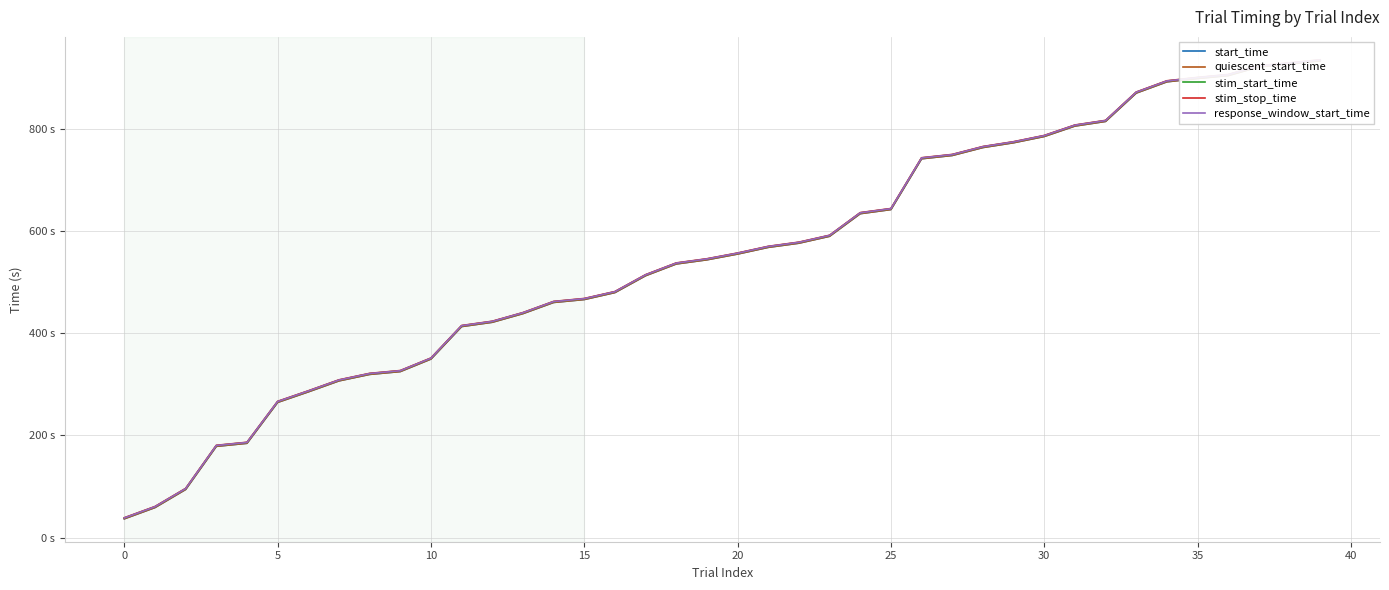

Which series has the largest total across all categories?

stim_stop_time